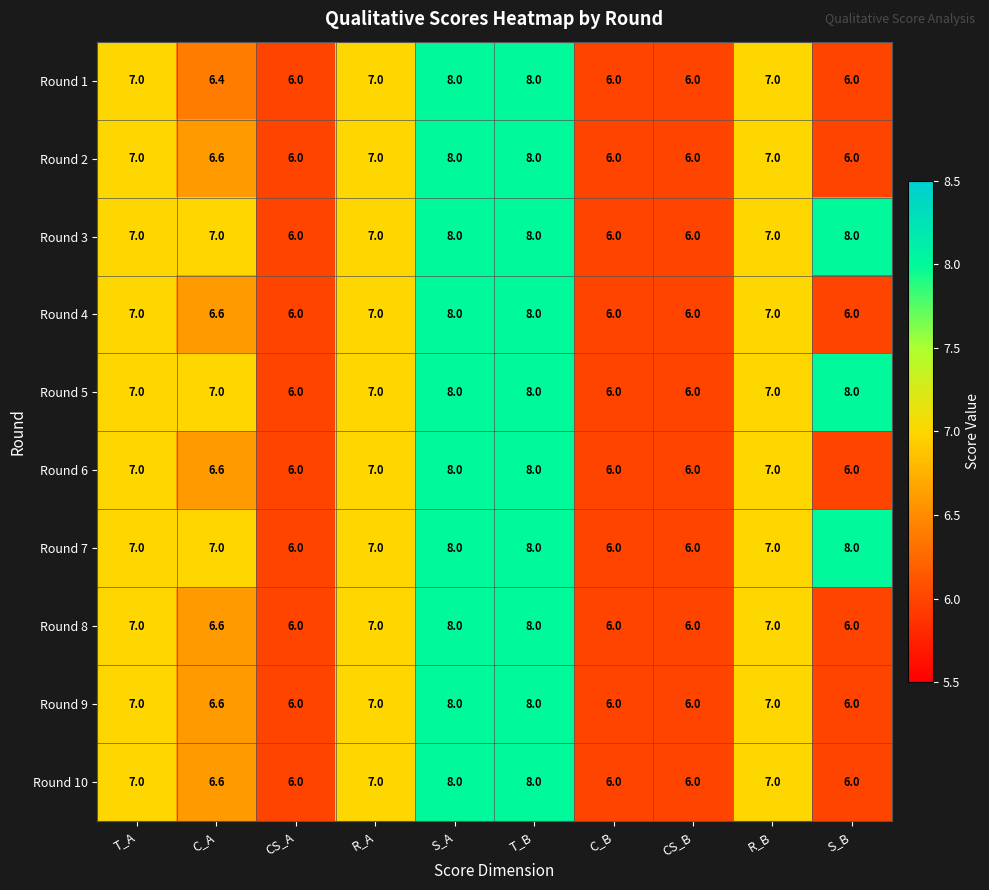

What is the minimum value shown in the chart?

6.0